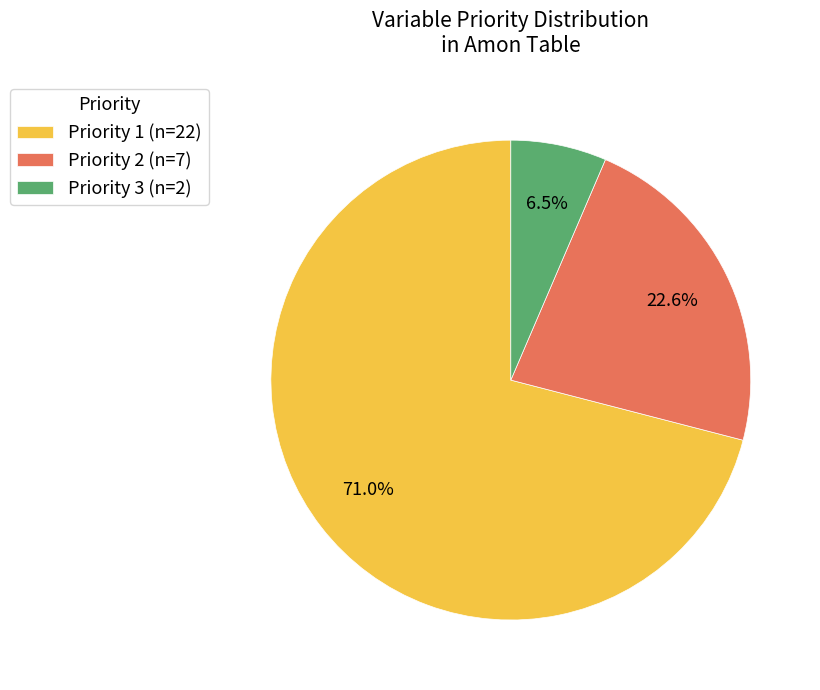

Does Priority 2 (n=7) represent more than half of the total?

No